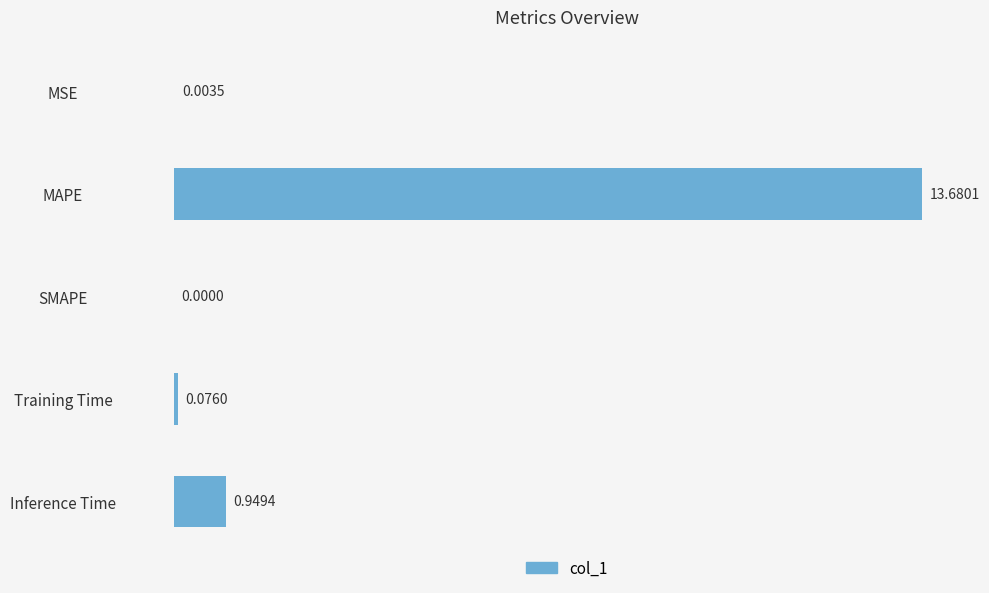

How many distinct data groups are displayed?

1